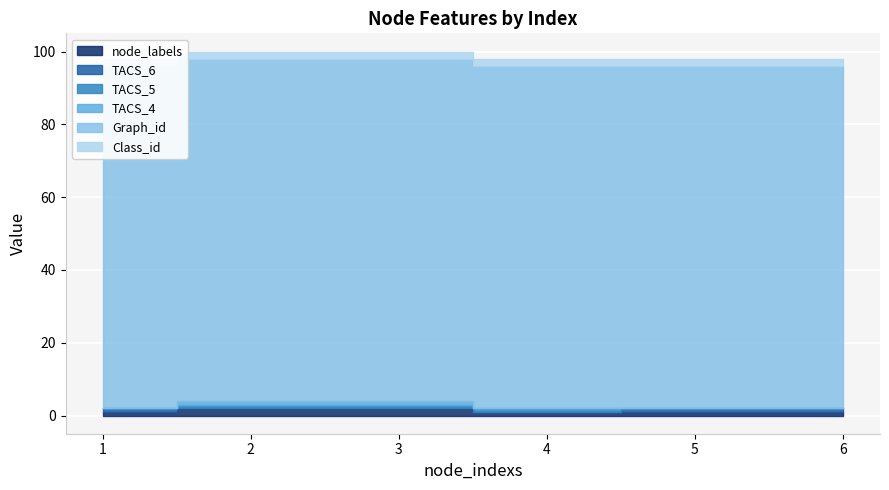

Rank the series at 2 from highest to lowest value.

Graph_id, node_labels, Class_id, TACS_5, TACS_4, TACS_6